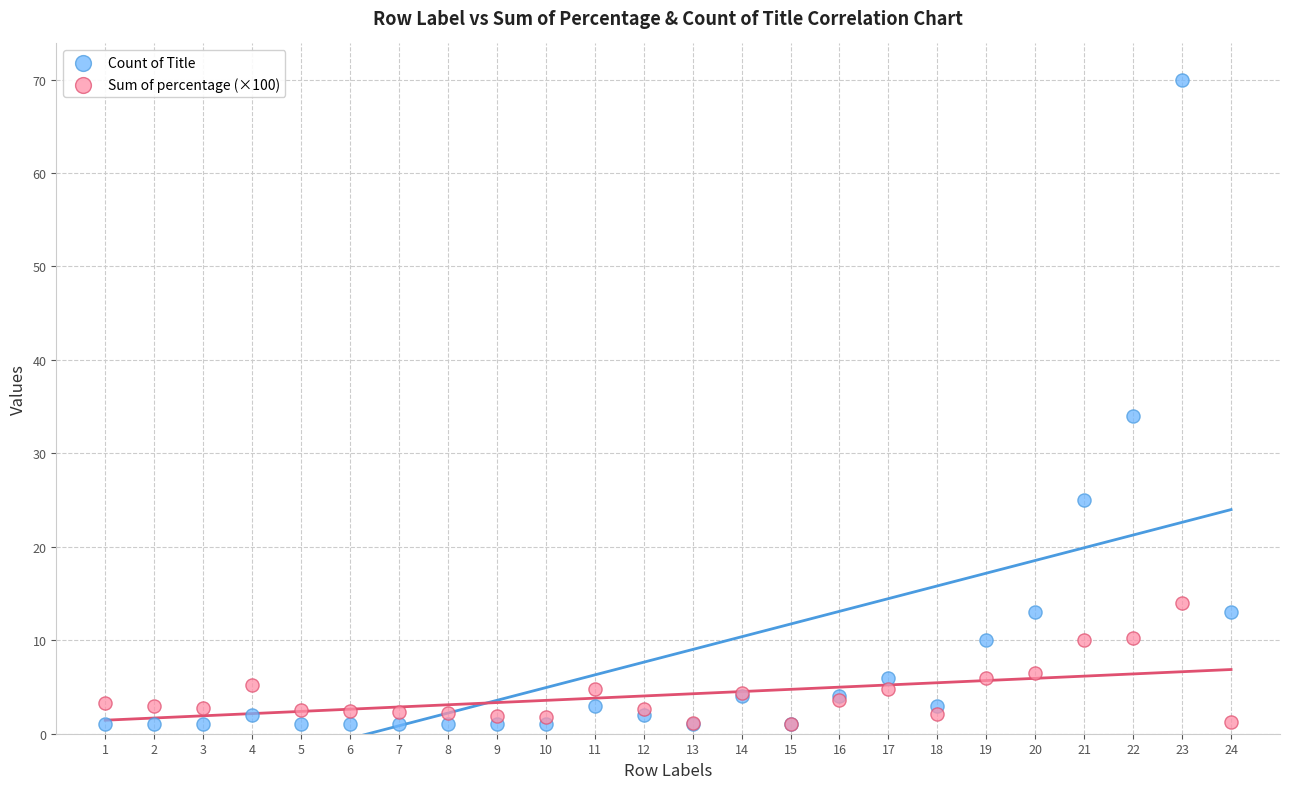

In the Count of Title series, what Y value is closest to 35?

34.0